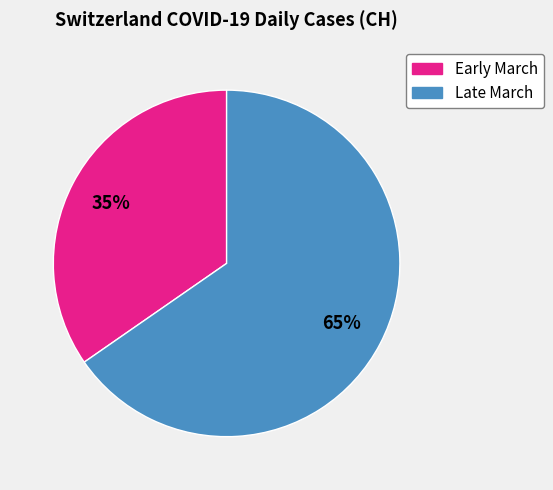

Count the number of slices in the pie.

2